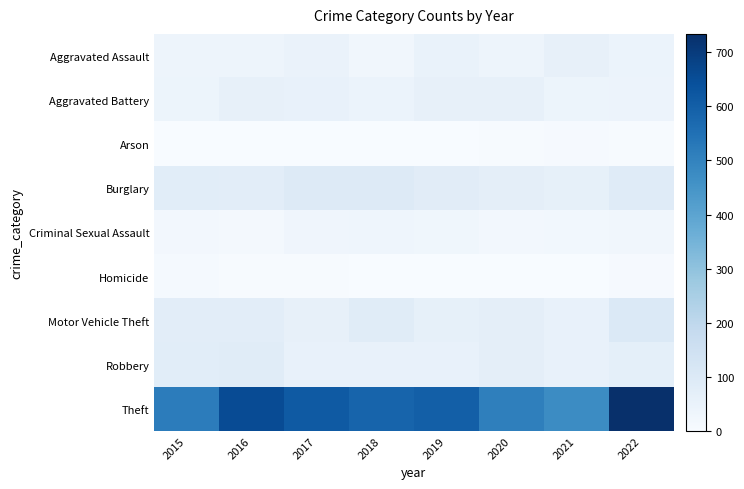

At which category is the sum across all series the highest?

2022